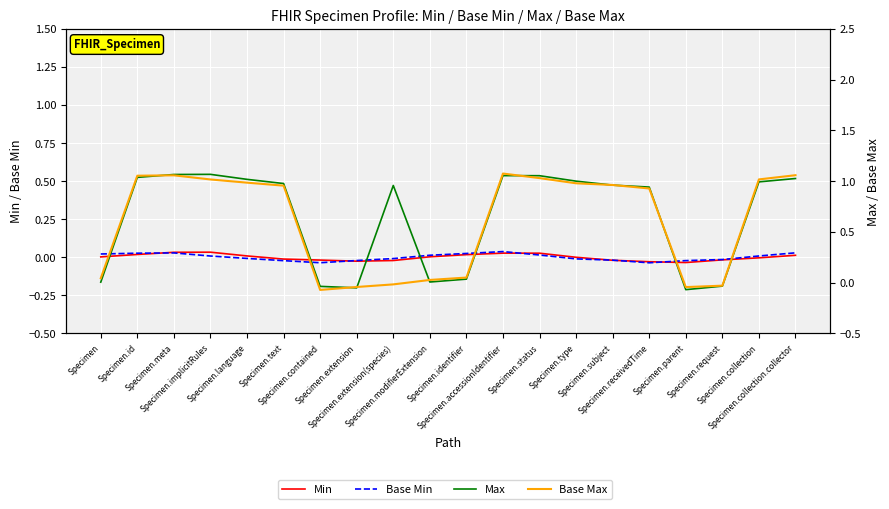

Rank the categories by Base Min value from lowest to highest.

Specimen.receivedTime, Specimen.contained, Specimen.text, Specimen.parent, Specimen.extension, Specimen.subject, Specimen.request, Specimen.type, Specimen.extension(species), Specimen.language, Specimen.implicitRules, Specimen.collection, Specimen.modifierExtension, Specimen.status, Specimen, Specimen.identifier, Specimen.id, Specimen.meta, Specimen.collection.collector, Specimen.accessionIdentifier